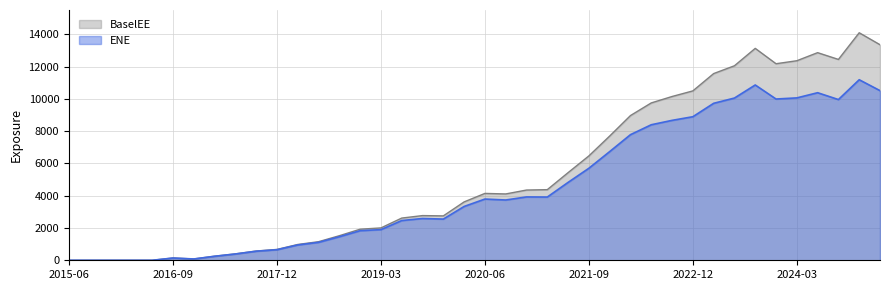

Does the chart have visible grid lines?

Yes